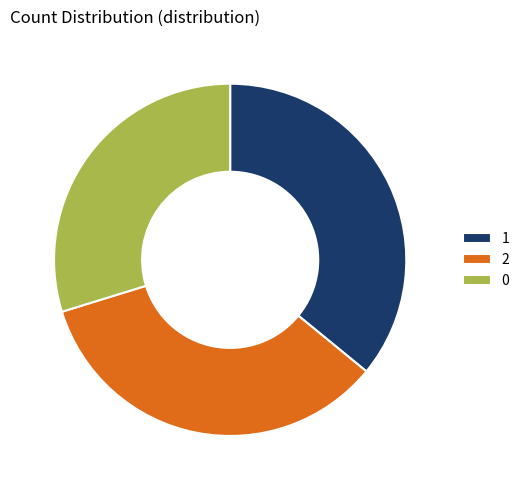

Is there a majority slice in this chart?

No